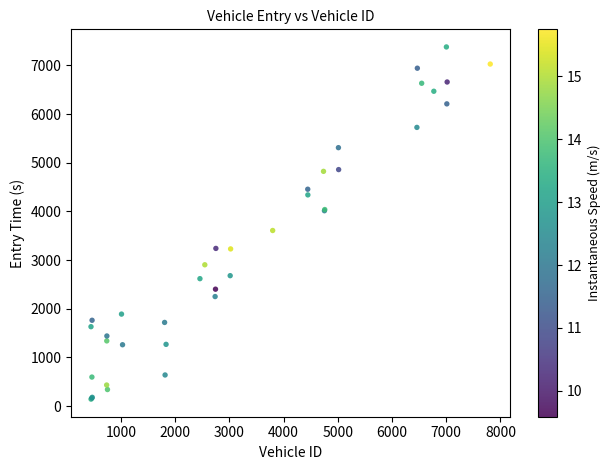

What Y value in the scatter plot is closest to 3762?

3609.2